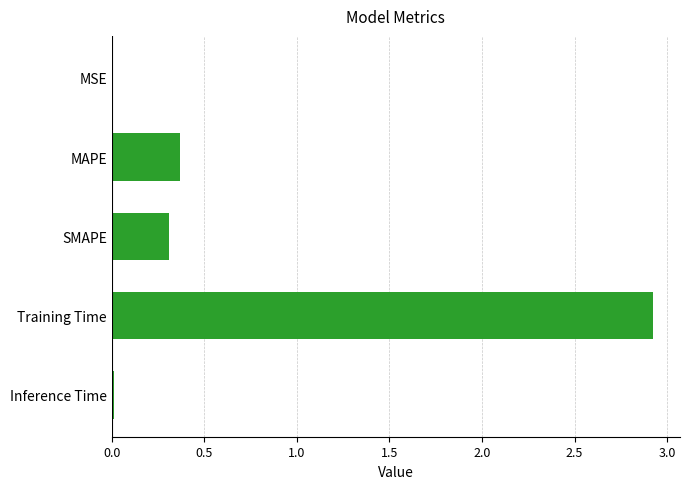

What is the greatest value displayed?

2.9